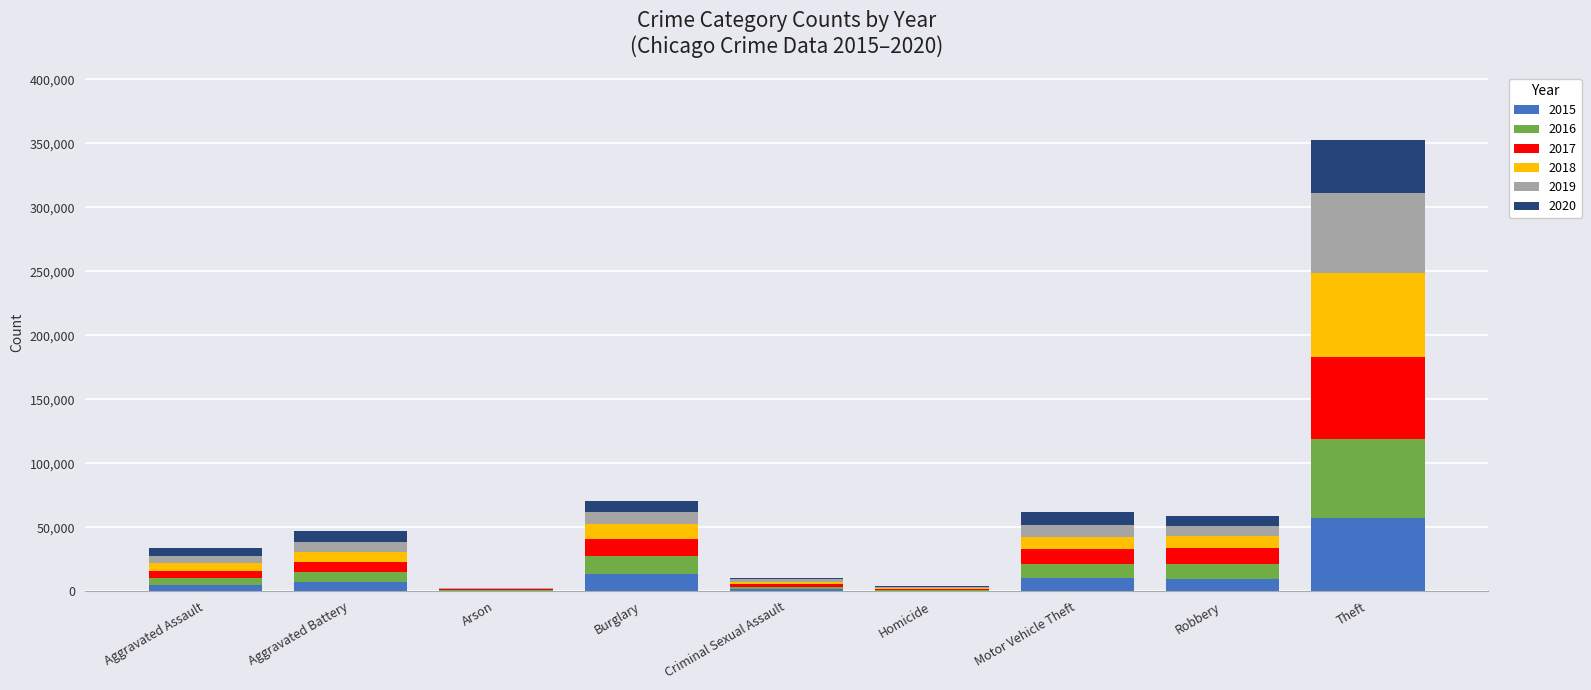

At which category is the sum across all series the highest?

Theft